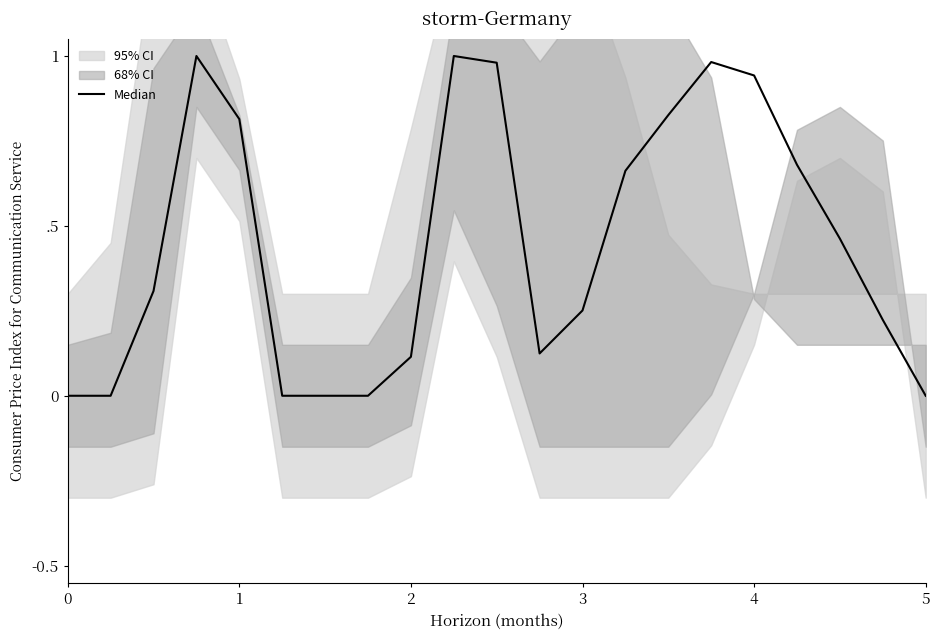

What is the difference between the maximum and second lowest values?

1.0